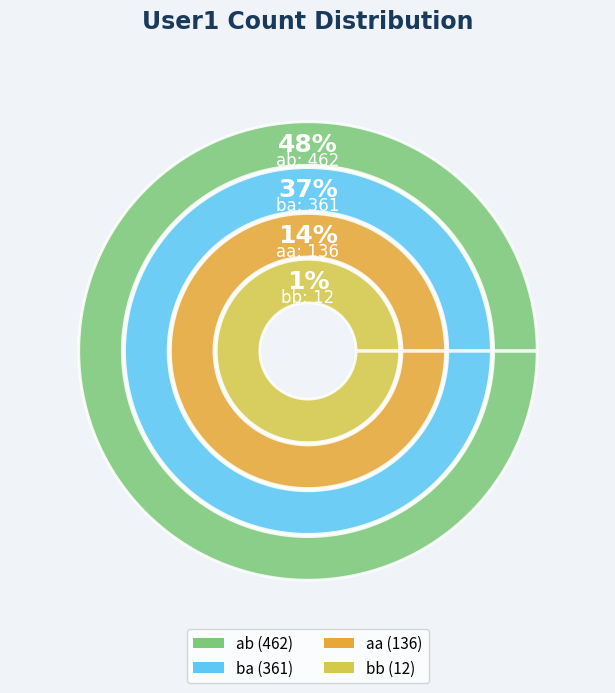

Does any single category account for the majority?

No